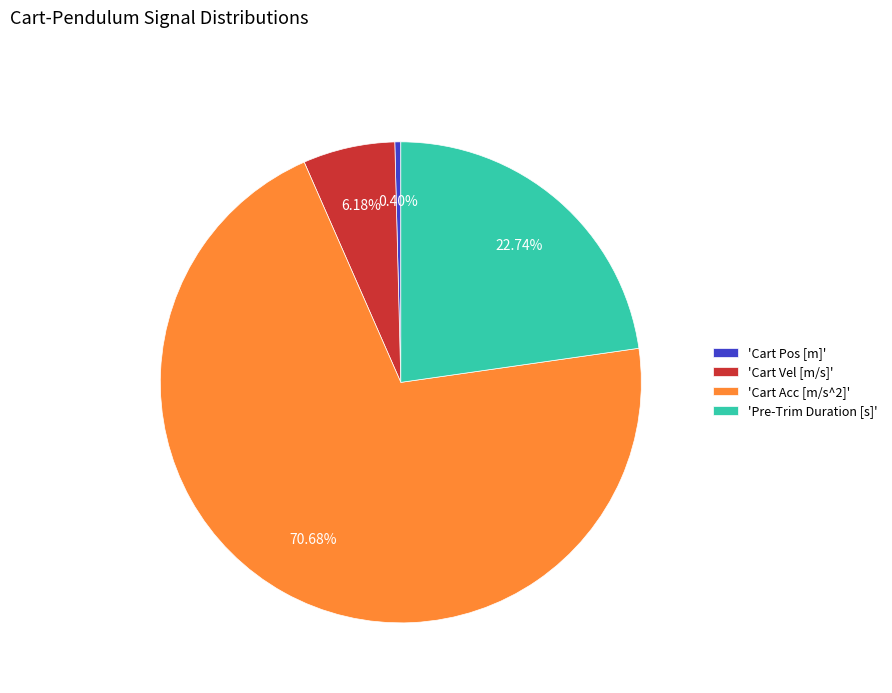

How many slices are in this pie chart?

4